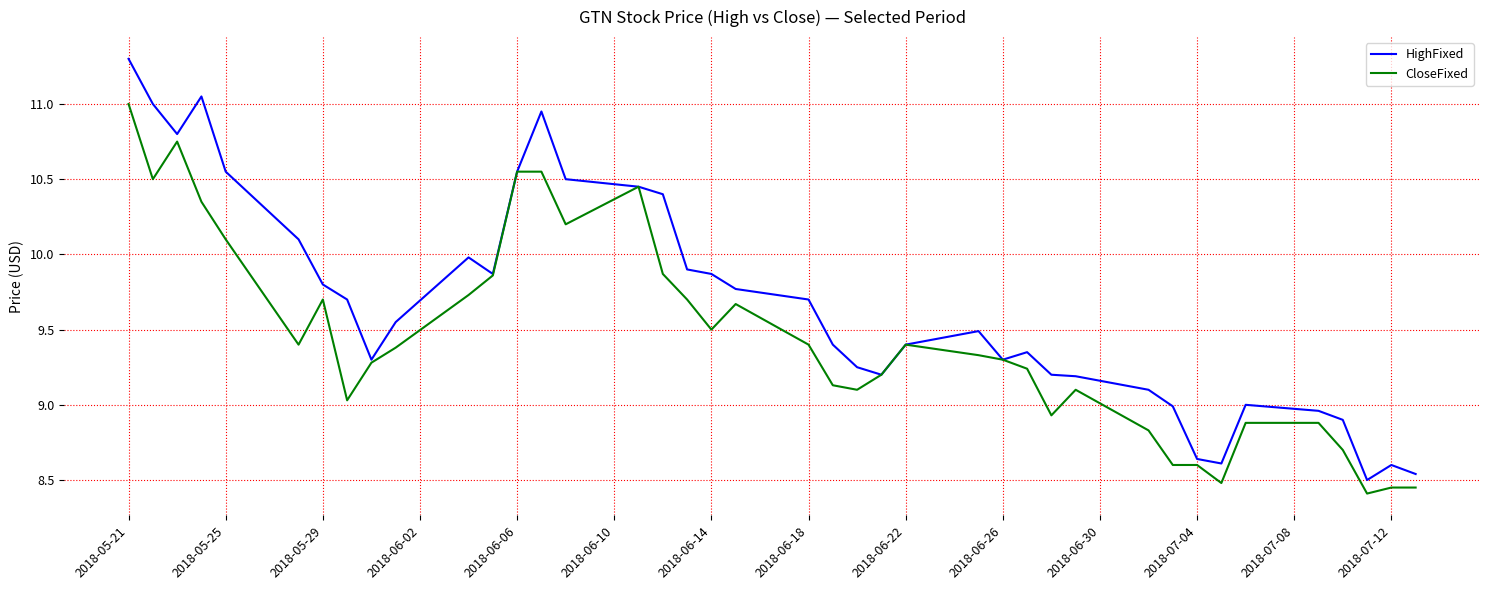

Which series has the largest range (max minus min)?

HighFixed